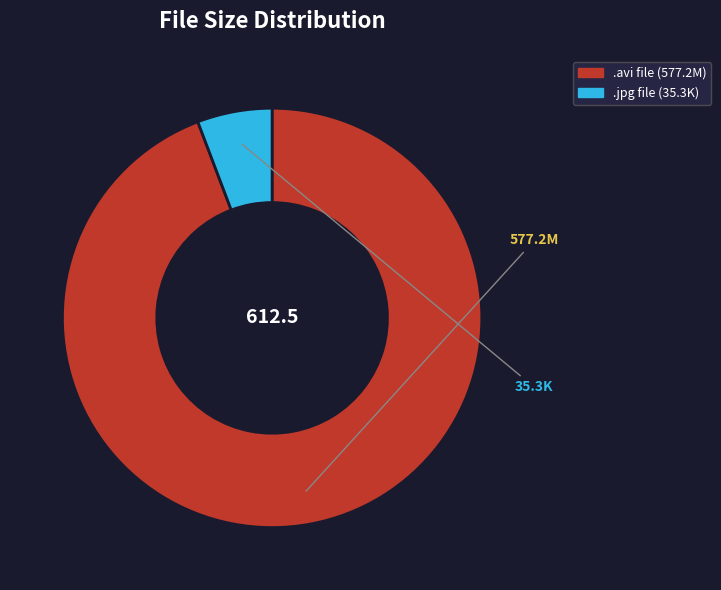

Is there a majority slice in this chart?

Yes